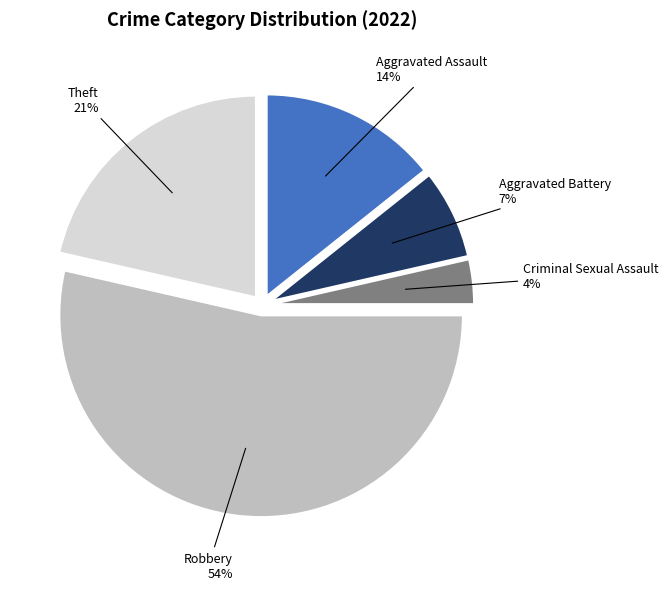

True or false: Aggravated Assault accounts for 14% of the total.

True